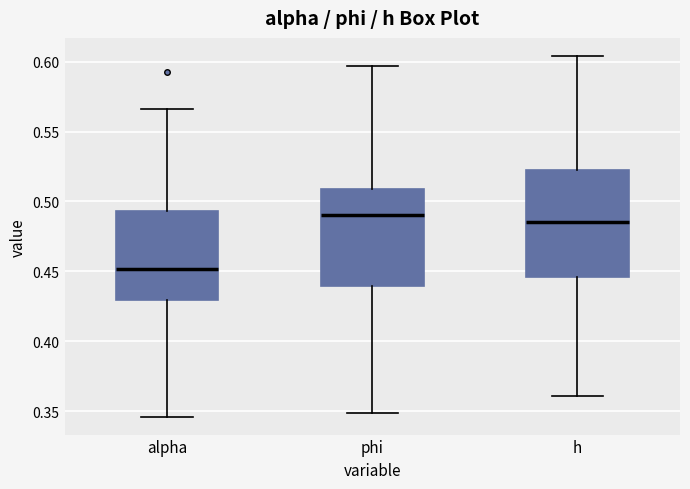

Where is the upper edge of the box for h on the y-axis? The values are not printed on the chart, so give them approximately, as read against the axis.

0.525